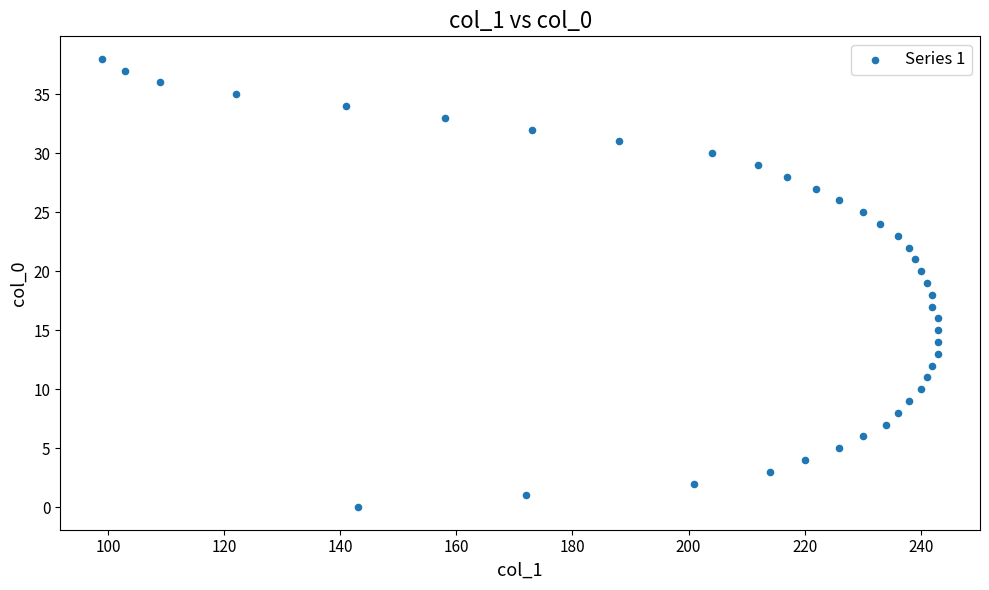

What is the range of Y values (max minus min)?

38